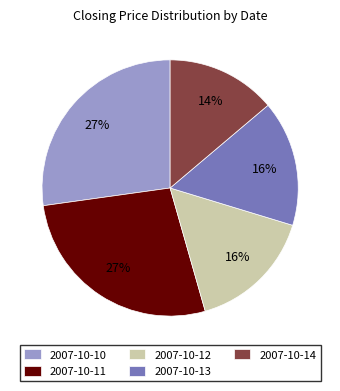

To the nearest percent, what is the combined percentage of 2007-10-13 and 2007-10-11?

43%